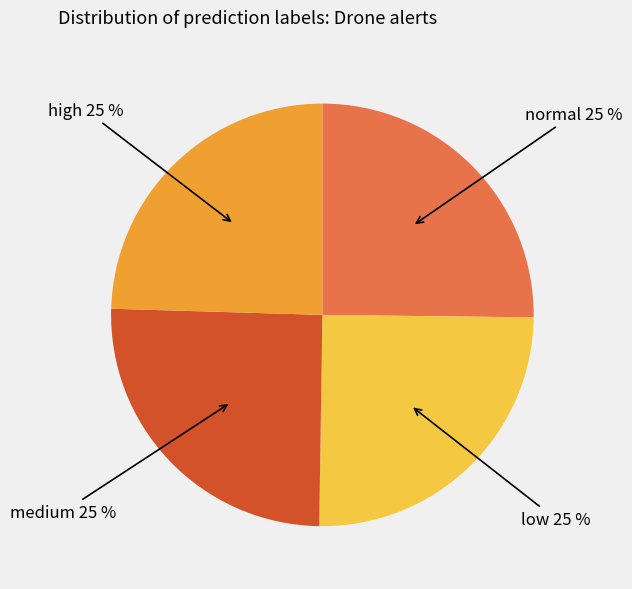

Is there any slice that represents more than half of the pie?

No